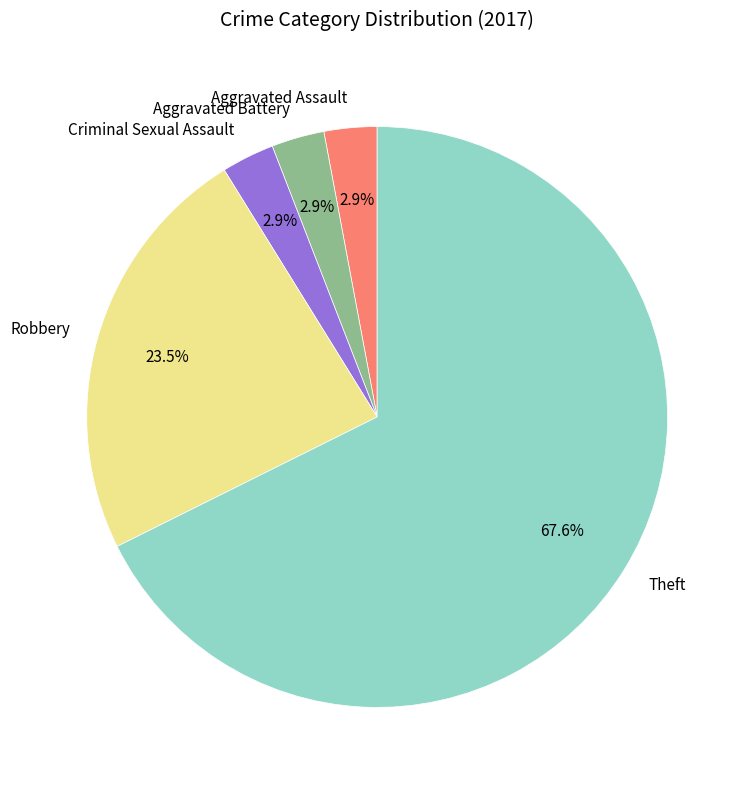

Between Theft and Aggravated Battery, which is larger?

Theft